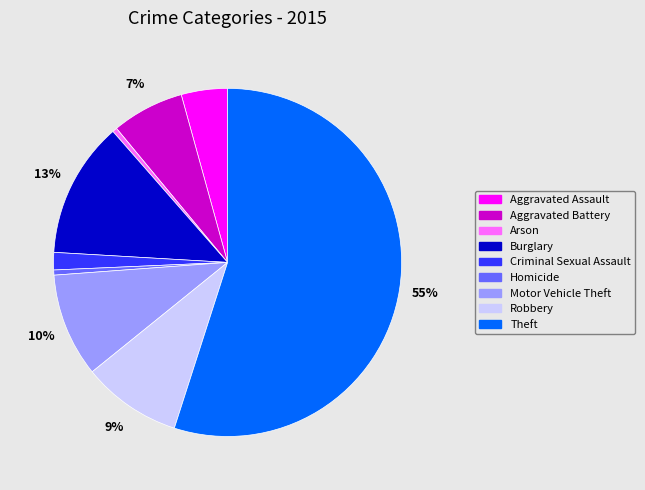

Does any single category account for the majority?

Yes